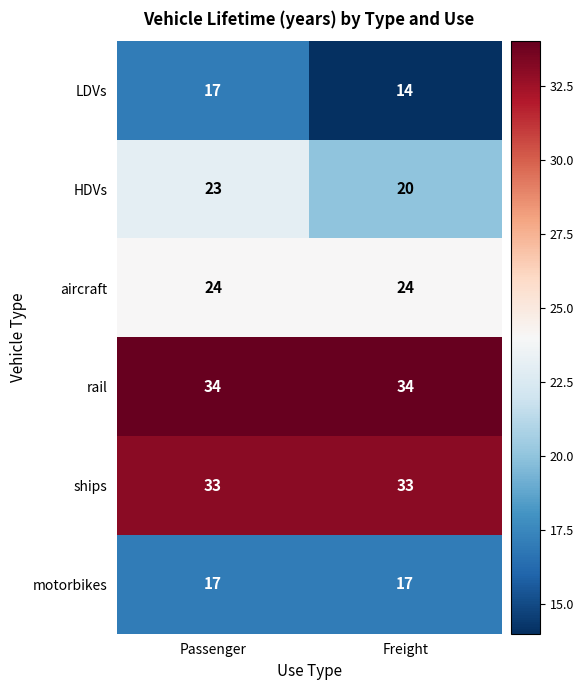

What is the difference between the highest and lowest values at Freight?

20